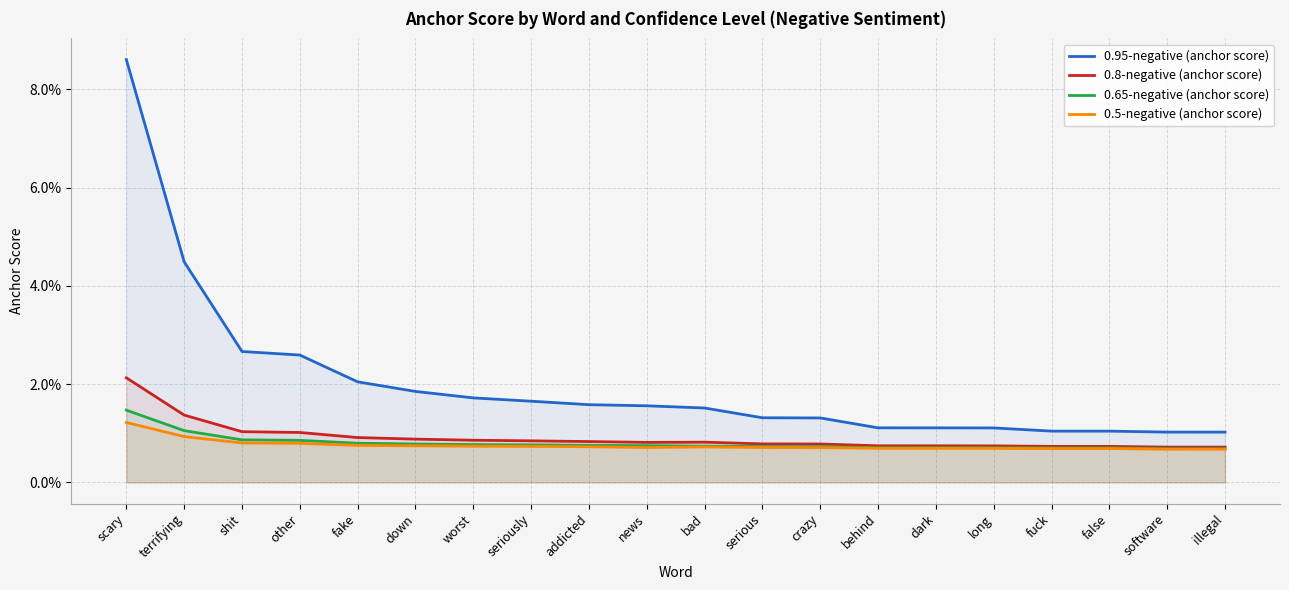

At which label is 0.5-negative (anchor score) closest to 0?

illegal